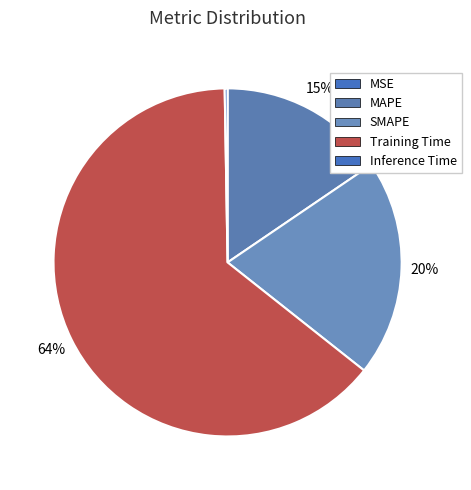

Is it true that SMAPE is 20% of the pie?

True